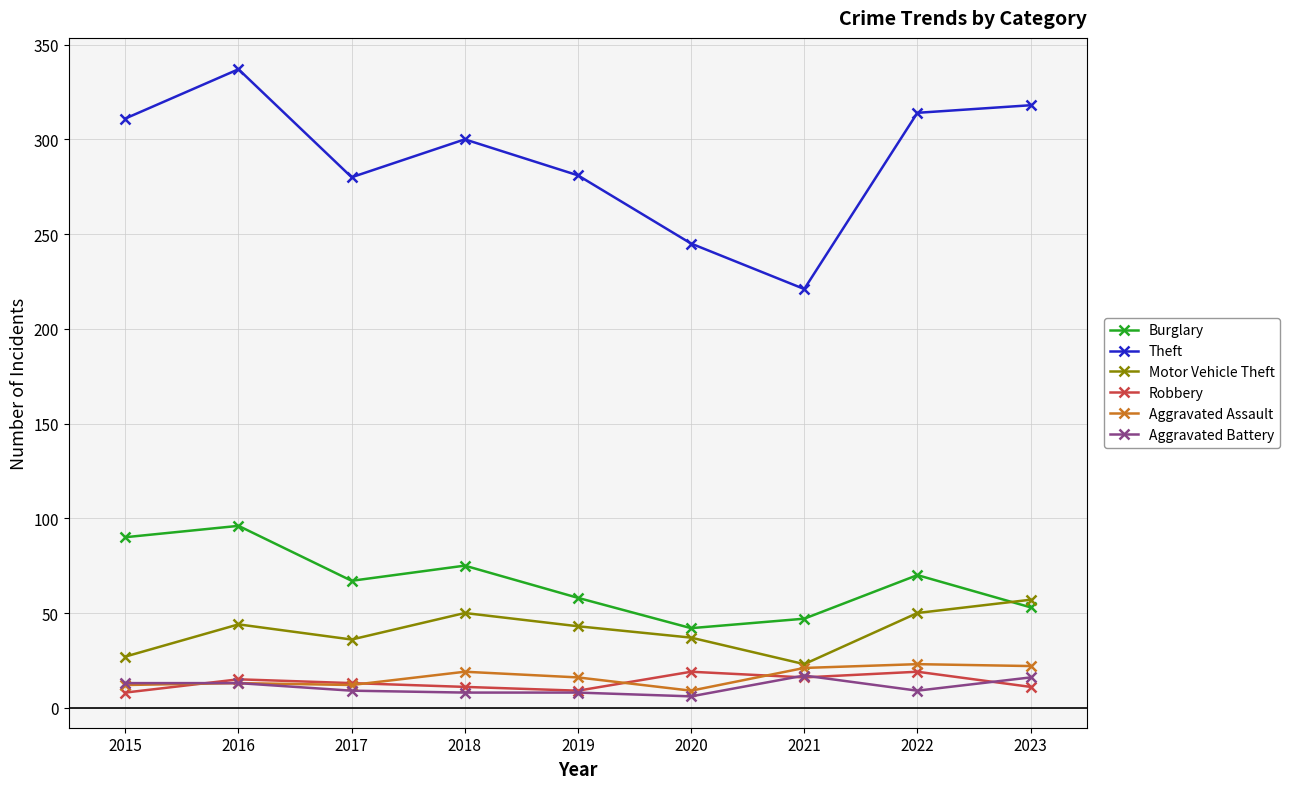

What is the difference between the Aggravated Assault values at 2023 and 2021?

1